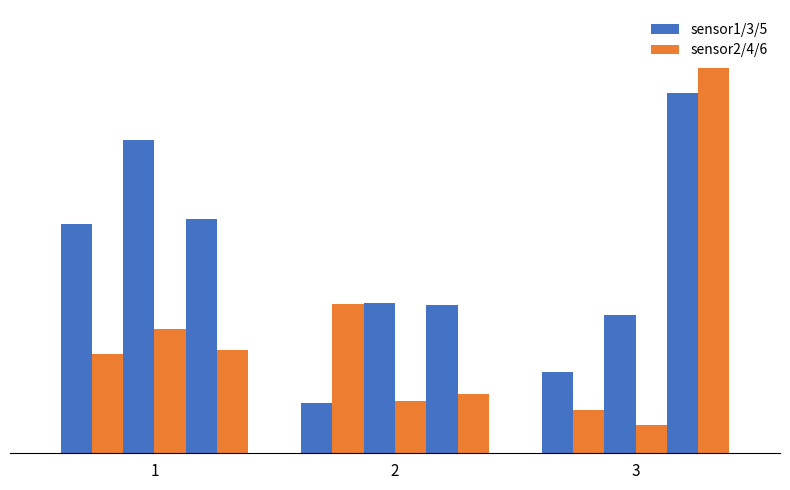

Are the bars horizontal?

No